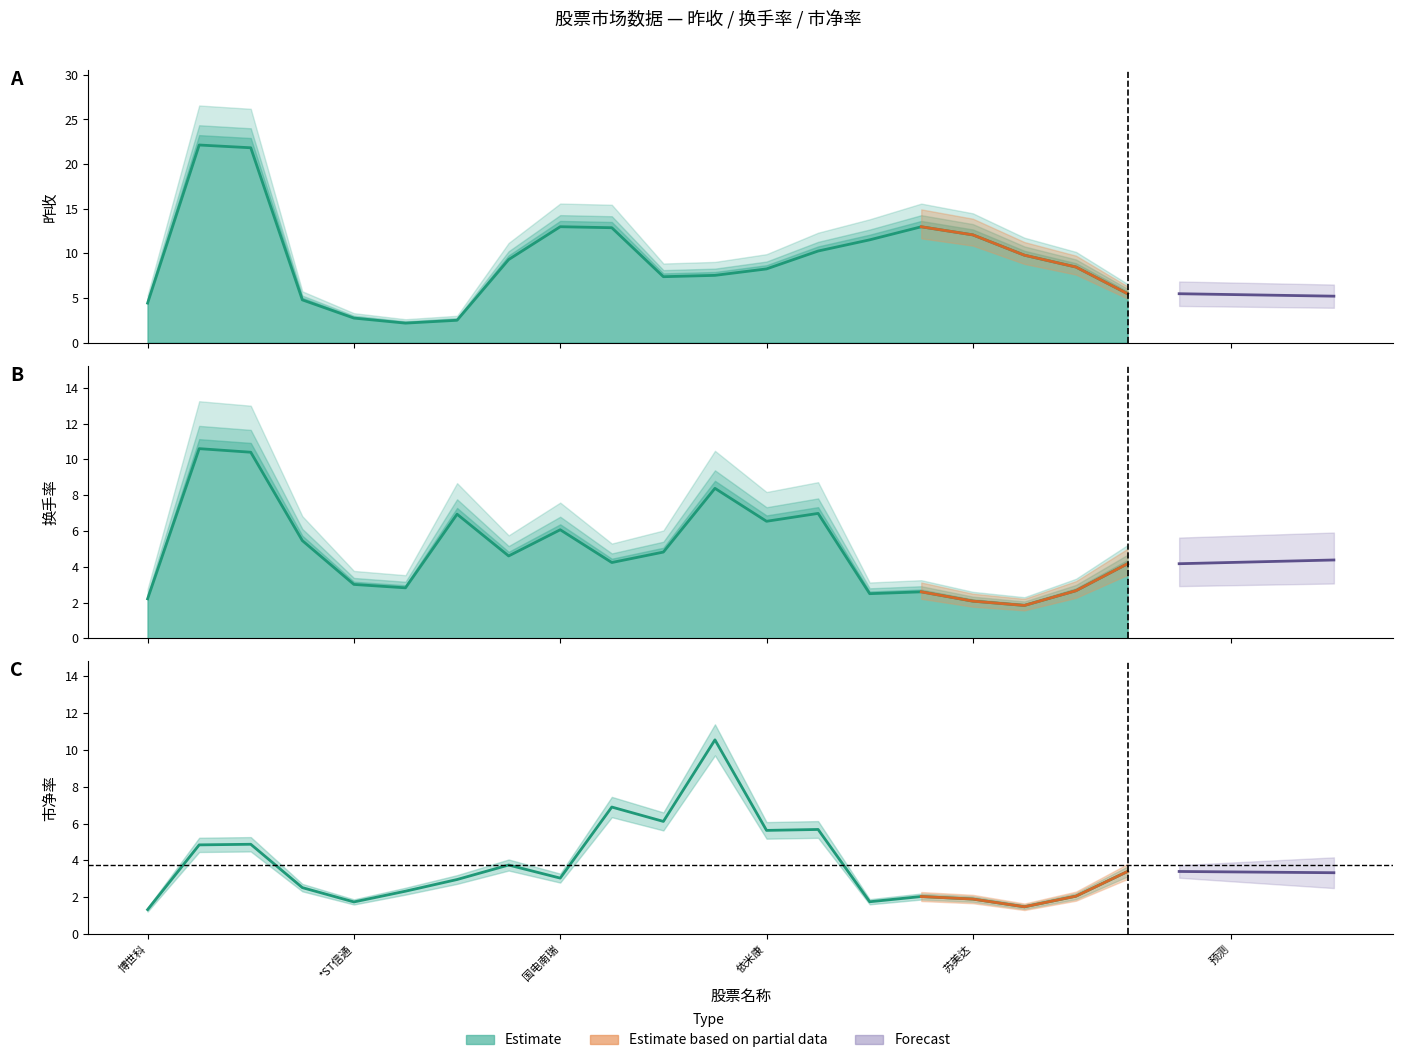

Count the number of data series in this chart.

3